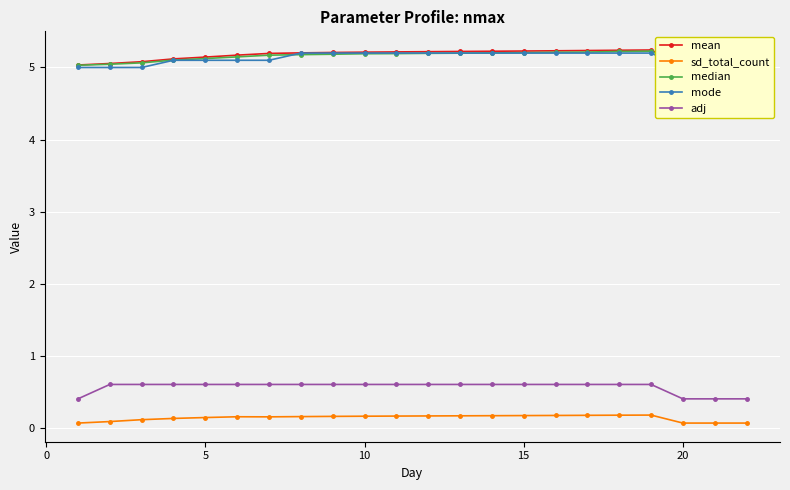

The value of adj at 5 is 0.3. True or false?

False